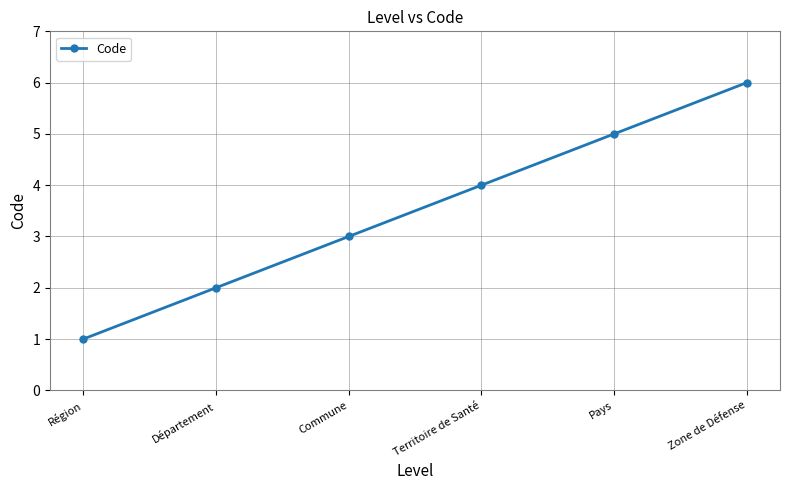

How many categories are shown in the chart?

6